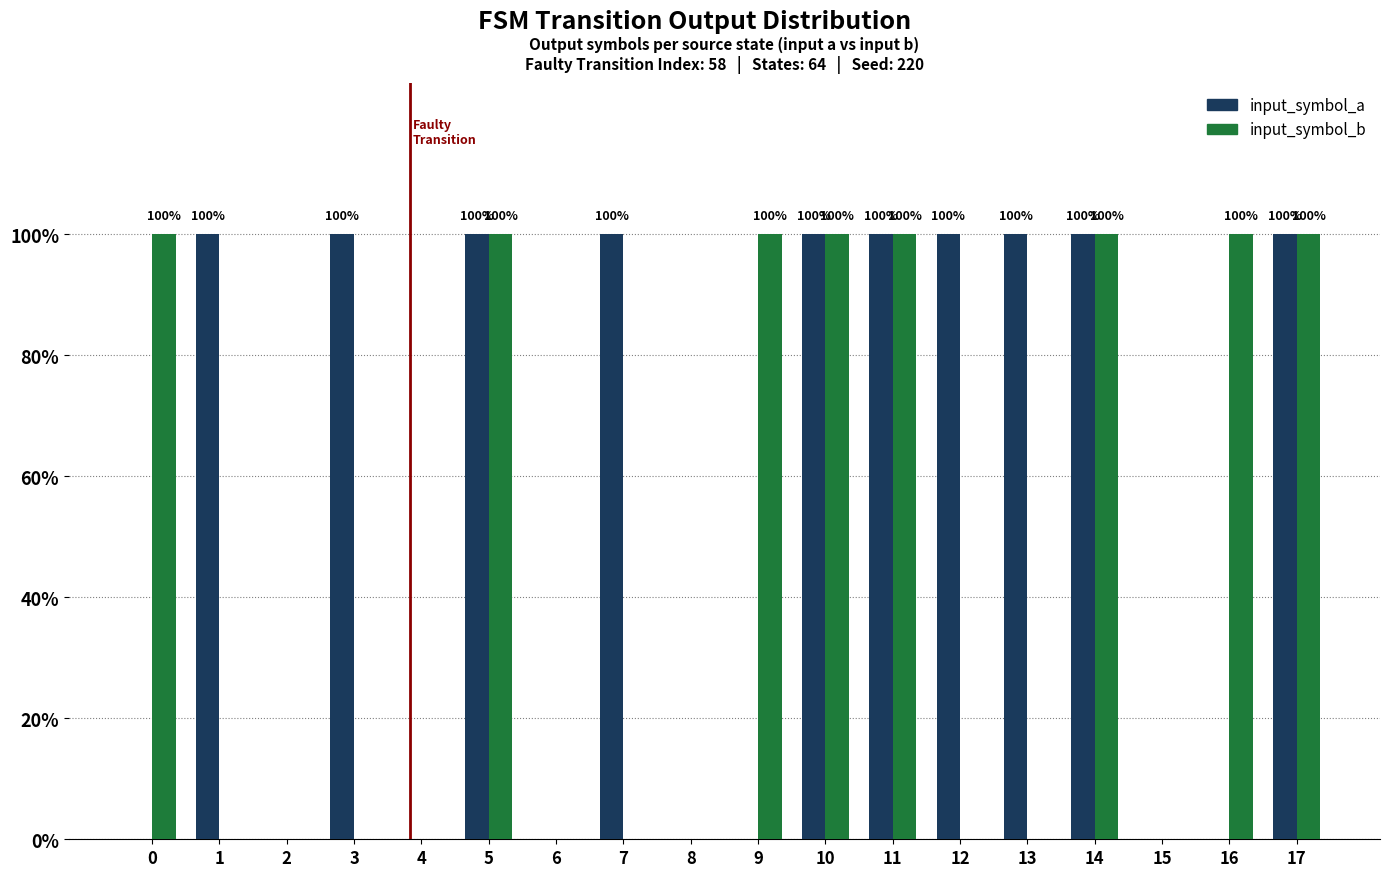

Rank the series by their maximum value, from lowest to highest.

input_symbol_a, input_symbol_b